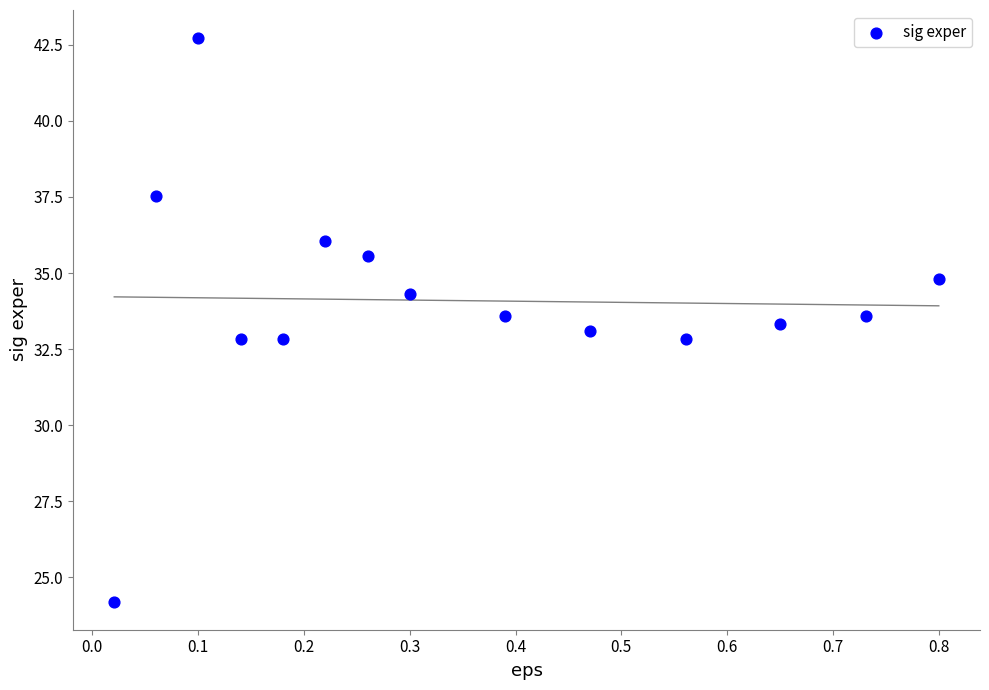

What is the range of Y values (max minus min)?

18.5